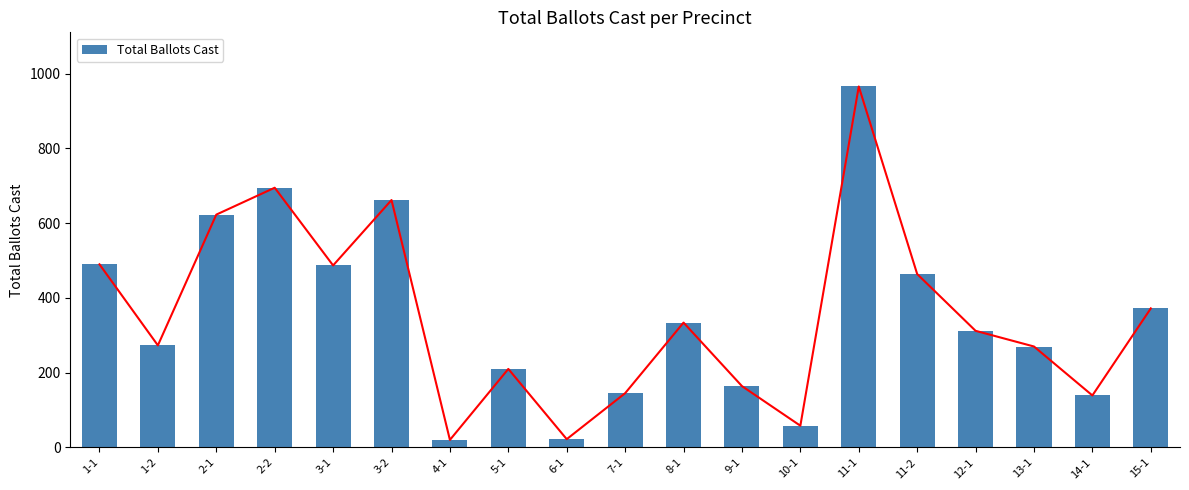

Rank the categories by value from highest to lowest.

11-1, 2-2, 3-2, 2-1, 1-1, 3-1, 11-2, 15-1, 8-1, 12-1, 1-2, 13-1, 5-1, 9-1, 7-1, 14-1, 10-1, 6-1, 4-1